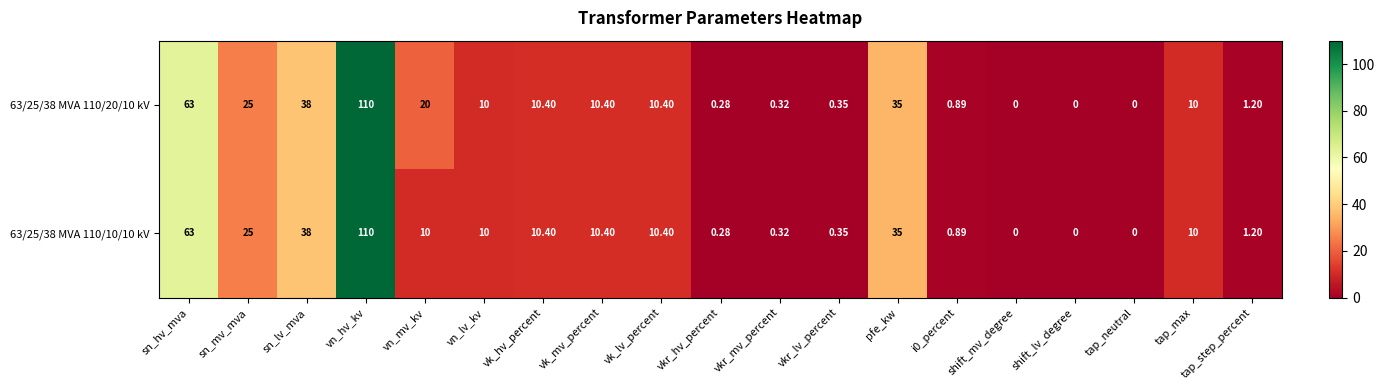

At which label does 63/25/38 MVA 110/10/10 kV first exceed 10?

sn_hv_mva